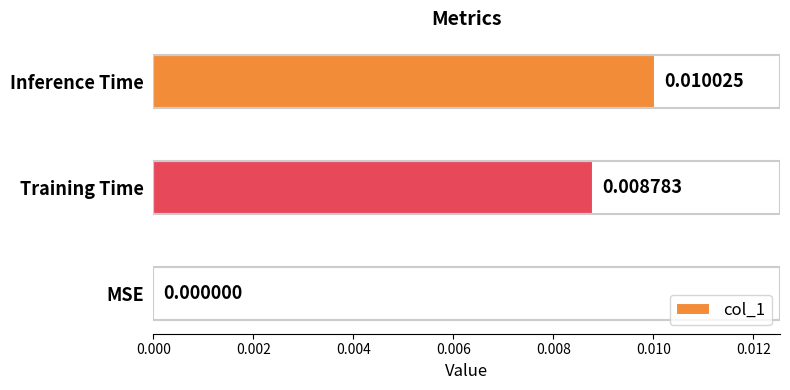

Between Training Time and MSE, which is larger?

Training Time